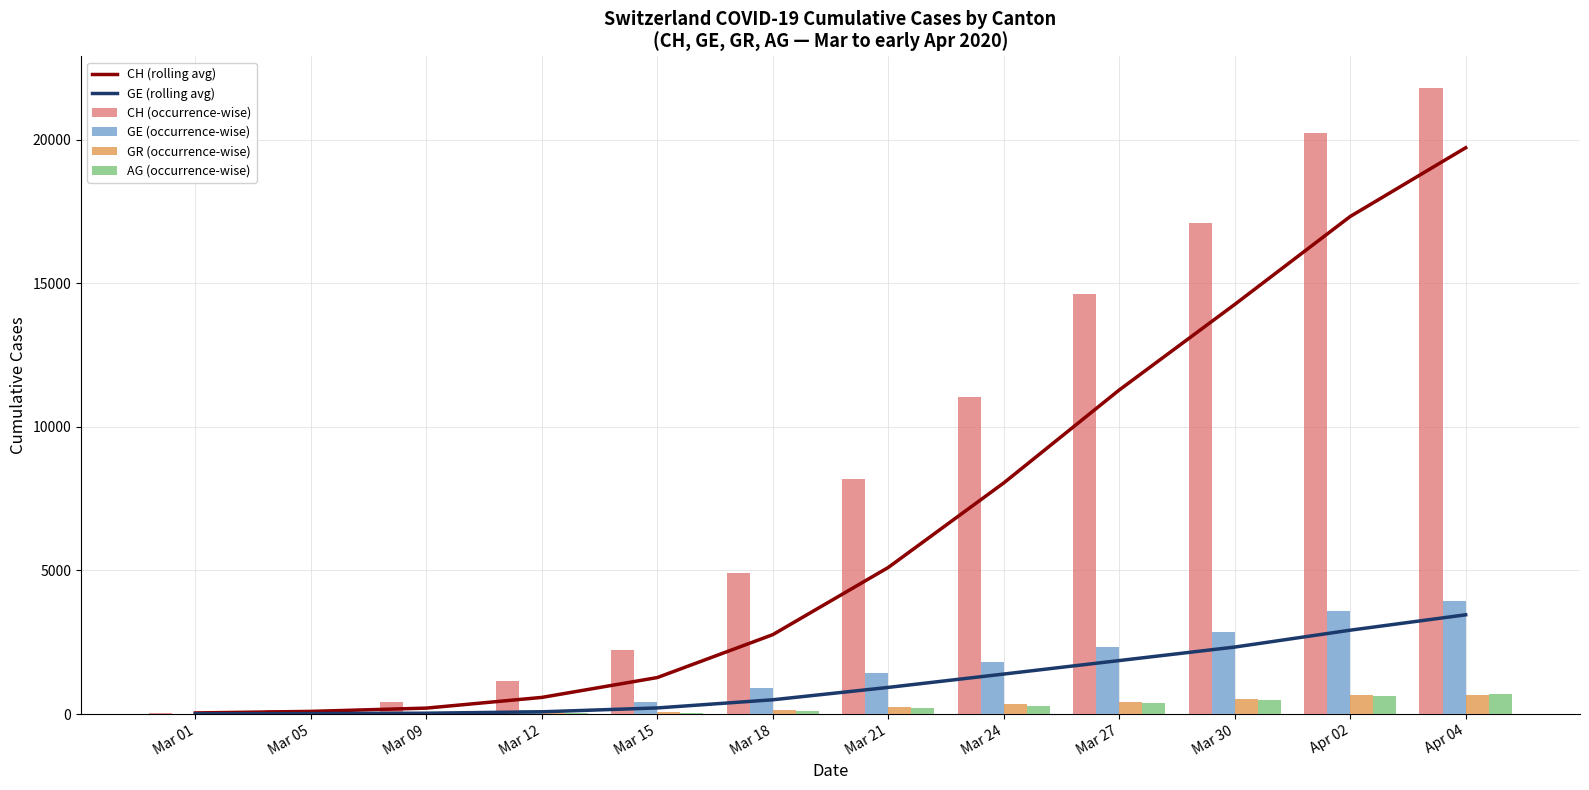

What is the difference between the CH (rolling avg) values at Mar 15 and Mar 01?

1232.0